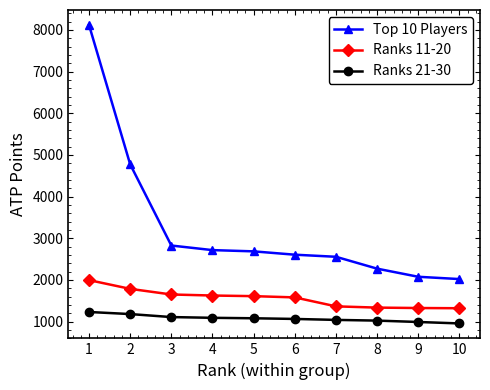

Count the number of data series in this chart.

3